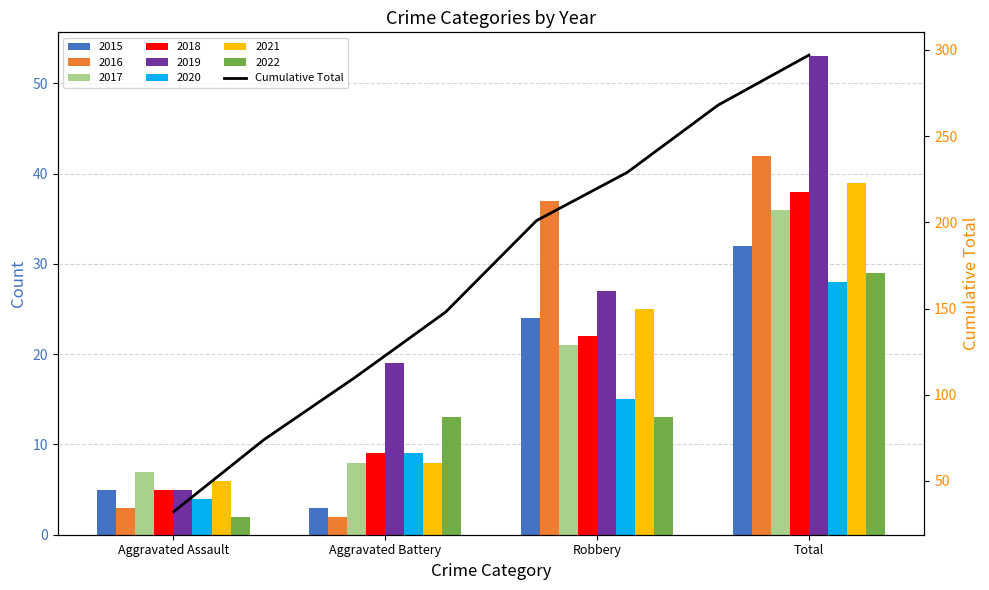

Reading right to left, transcribe all the data shown in this chart.

297	268	229	201	148	110	74	32